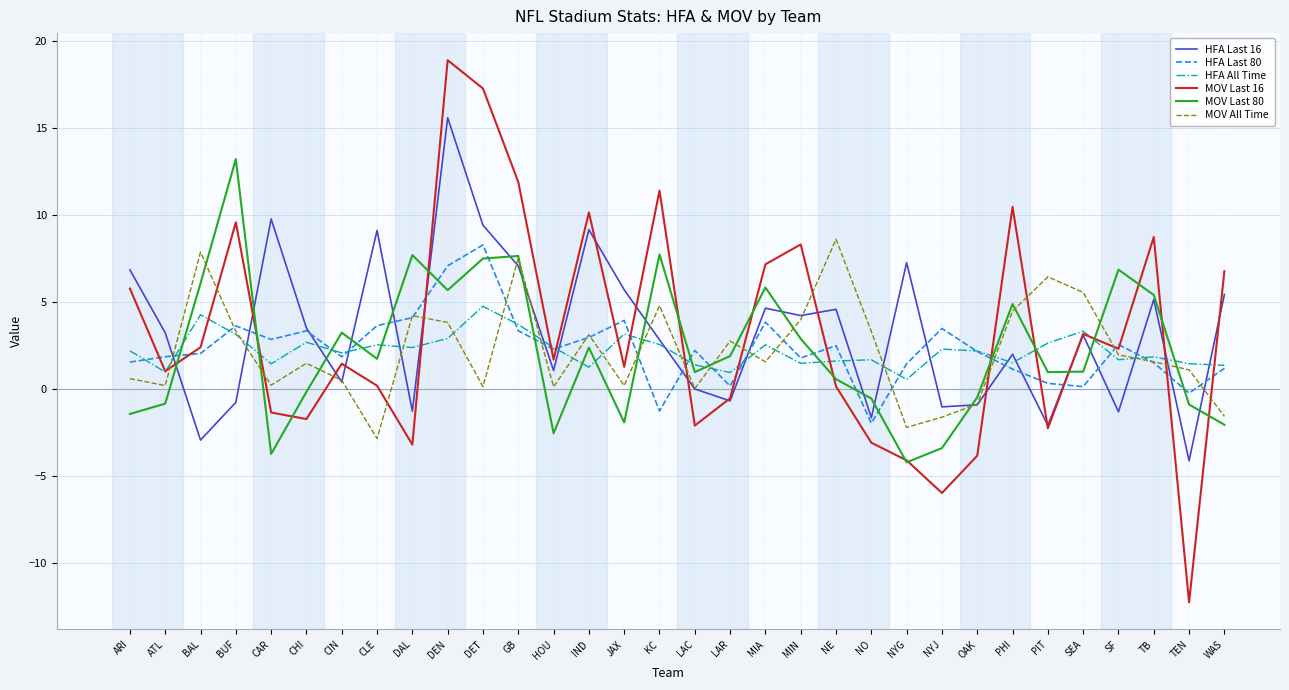

What is the total value across all series at PHI?

24.3